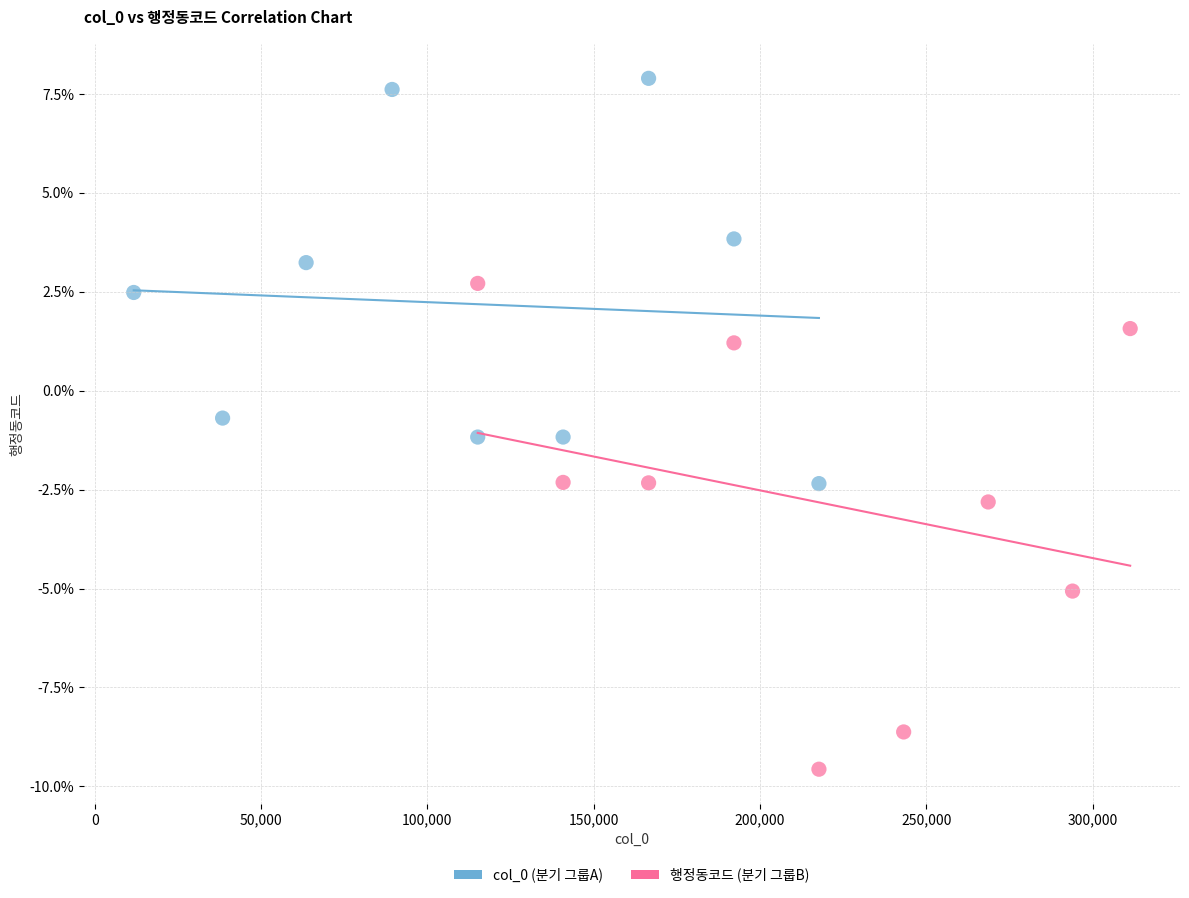

Which series reaches the maximum Y coordinate?

col_0 (분기 그룹A)